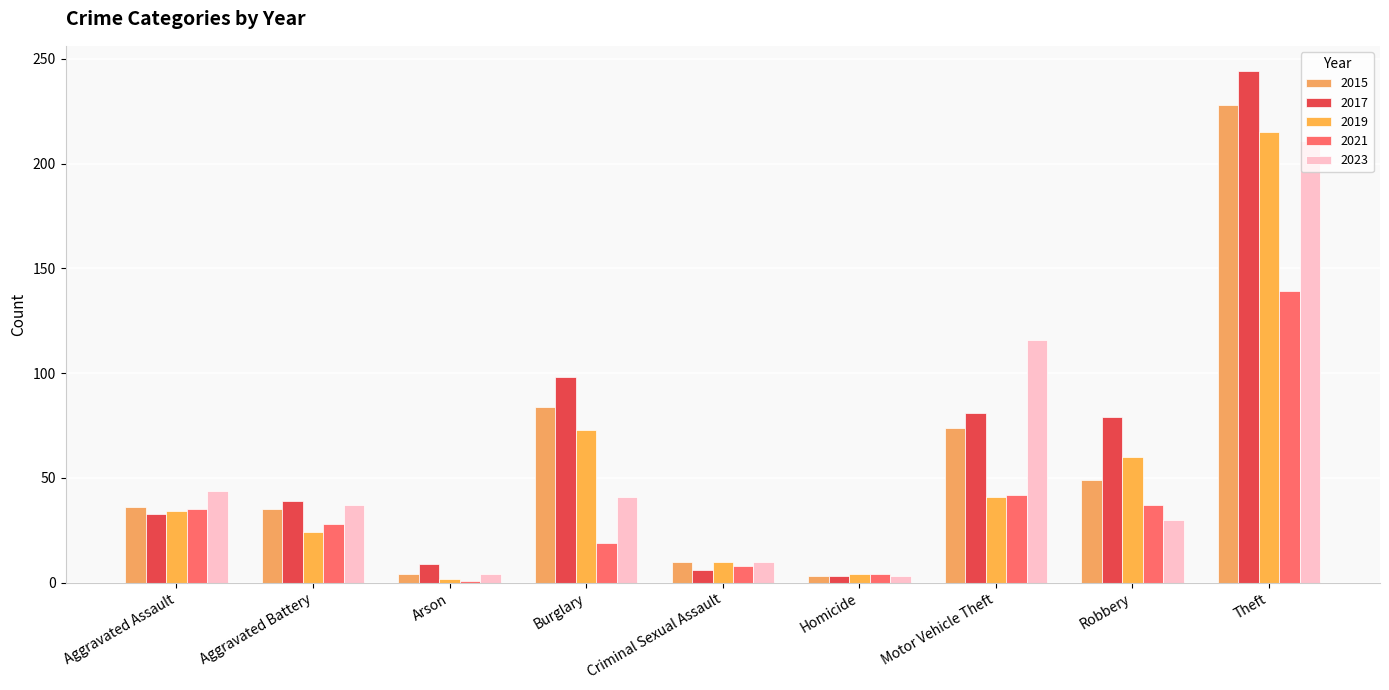

Is it true that 2021 equals 19 at Burglary?

True